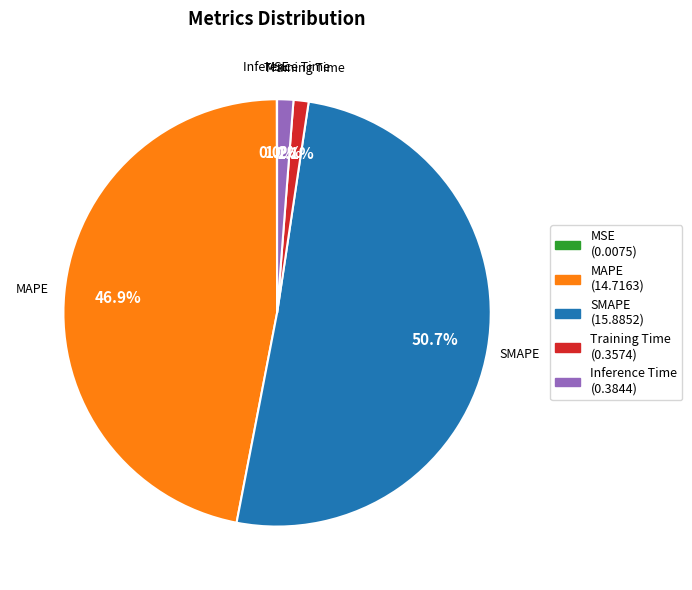

To the nearest percent, what is the average slice percentage?

20%